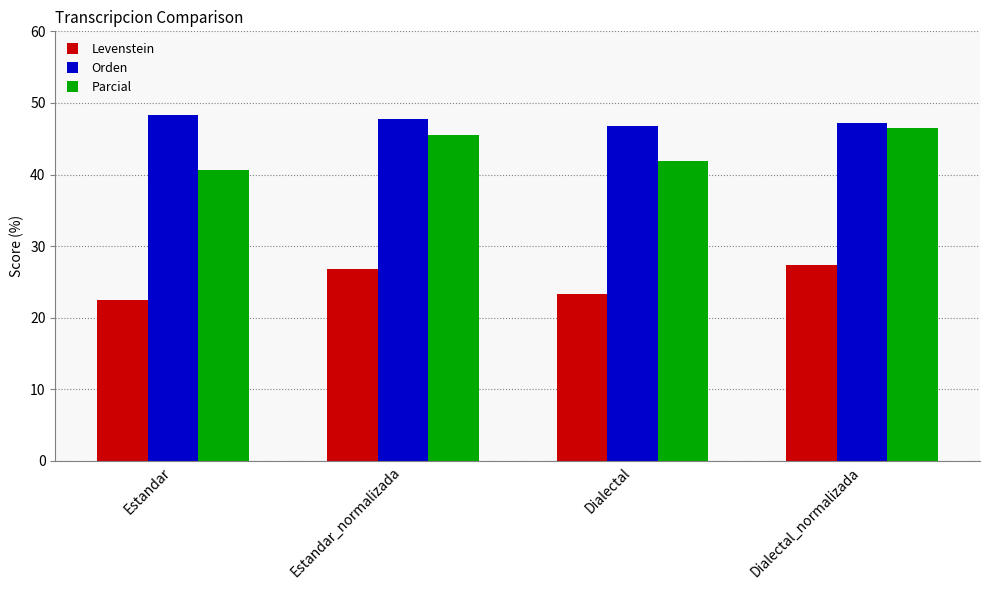

Which series changed the most between Estandar and Dialectal_normalizada?

Parcial